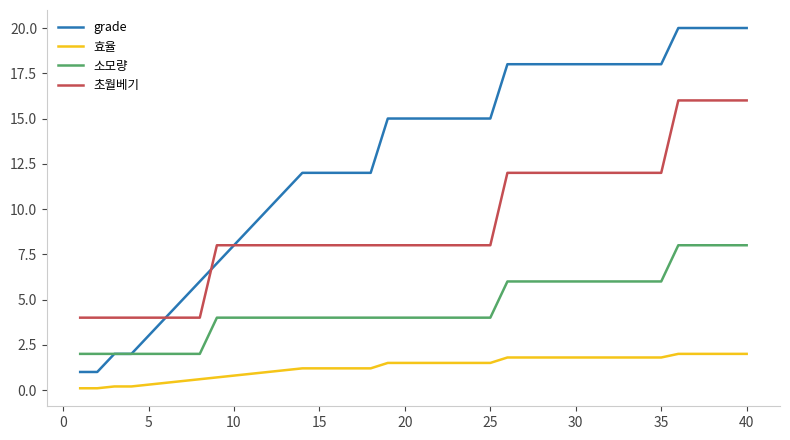

List the series in order of their overall mean, lowest first.

효율, 소모량, 초월베기, grade